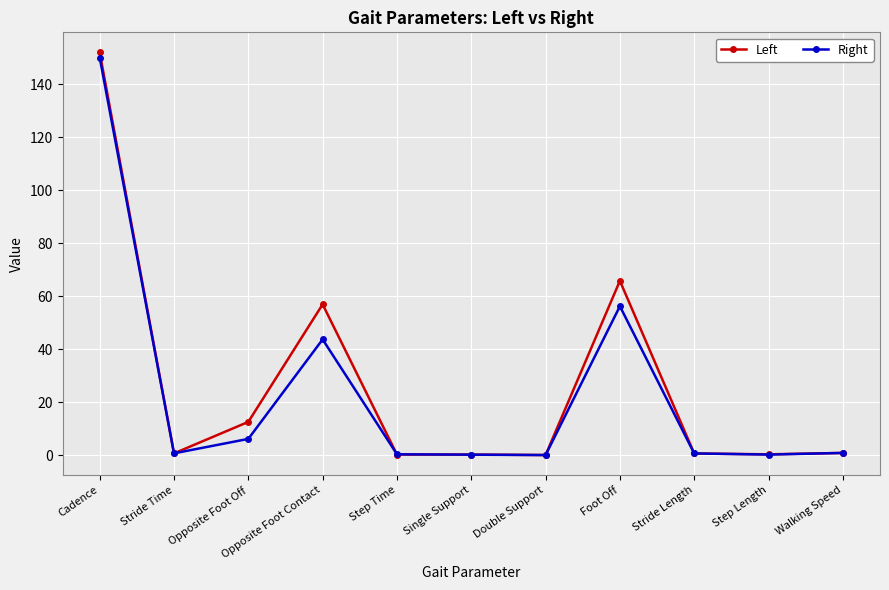

Read the Left value at Opposite Foot Off.

12.7